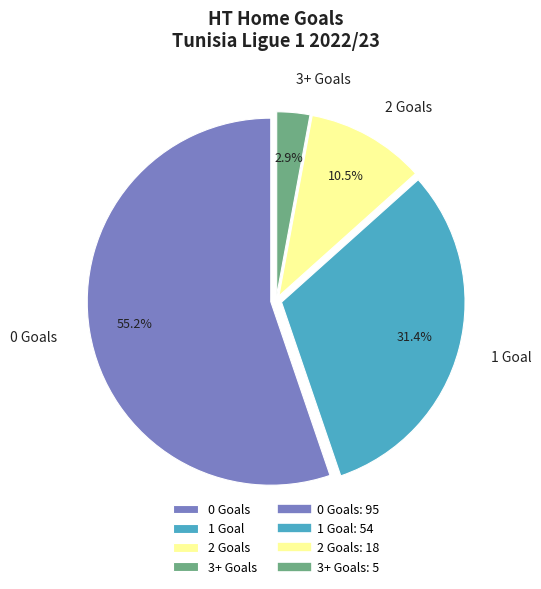

Is 0 Goals the majority of the pie?

Yes